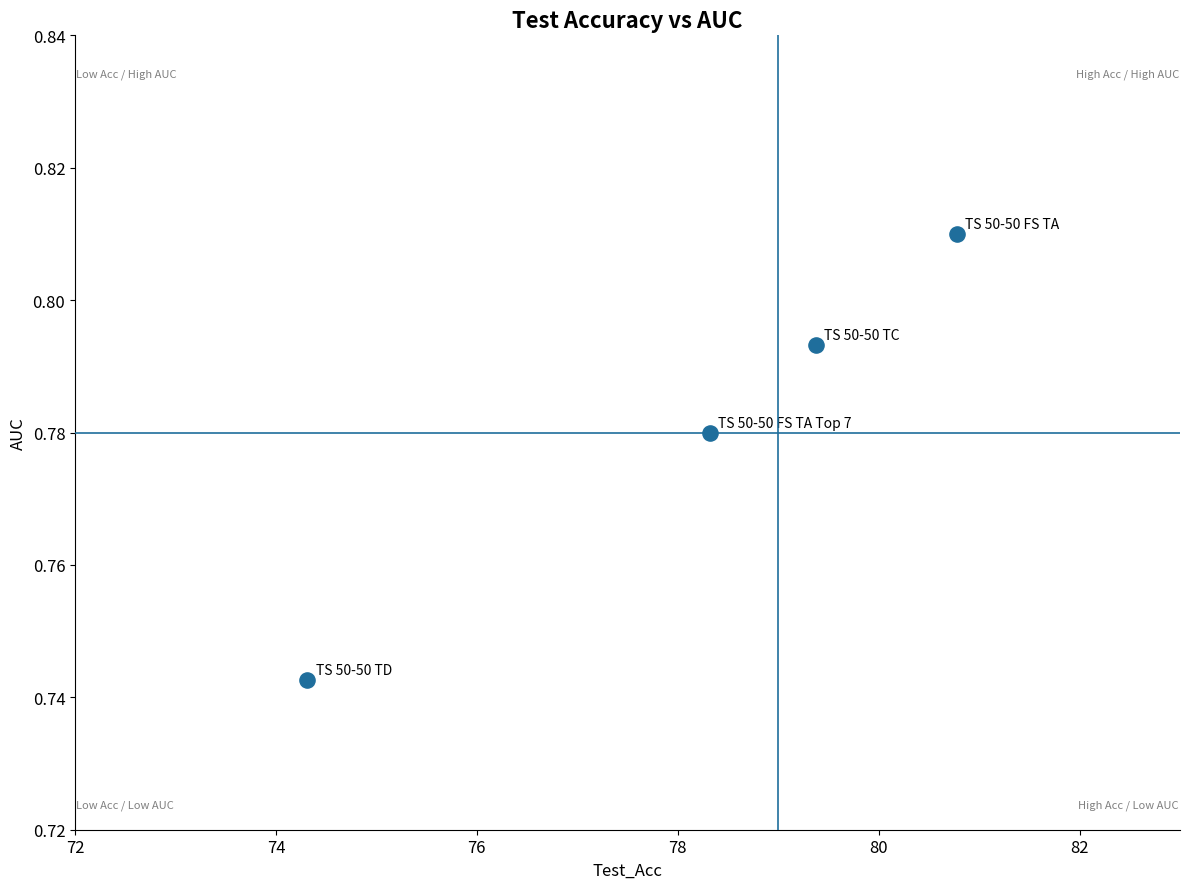

What is the average X value?

78.2